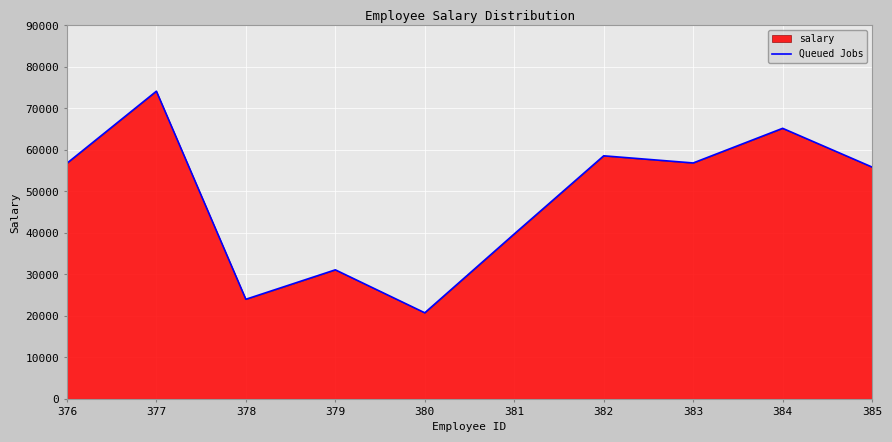

Which category has the lowest value across all series?

380